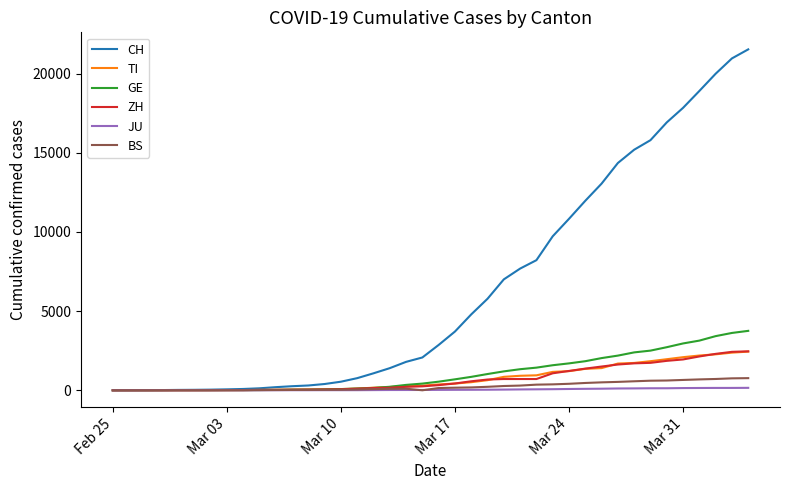

What is the difference between the second highest and second lowest values in the TI series?

2376